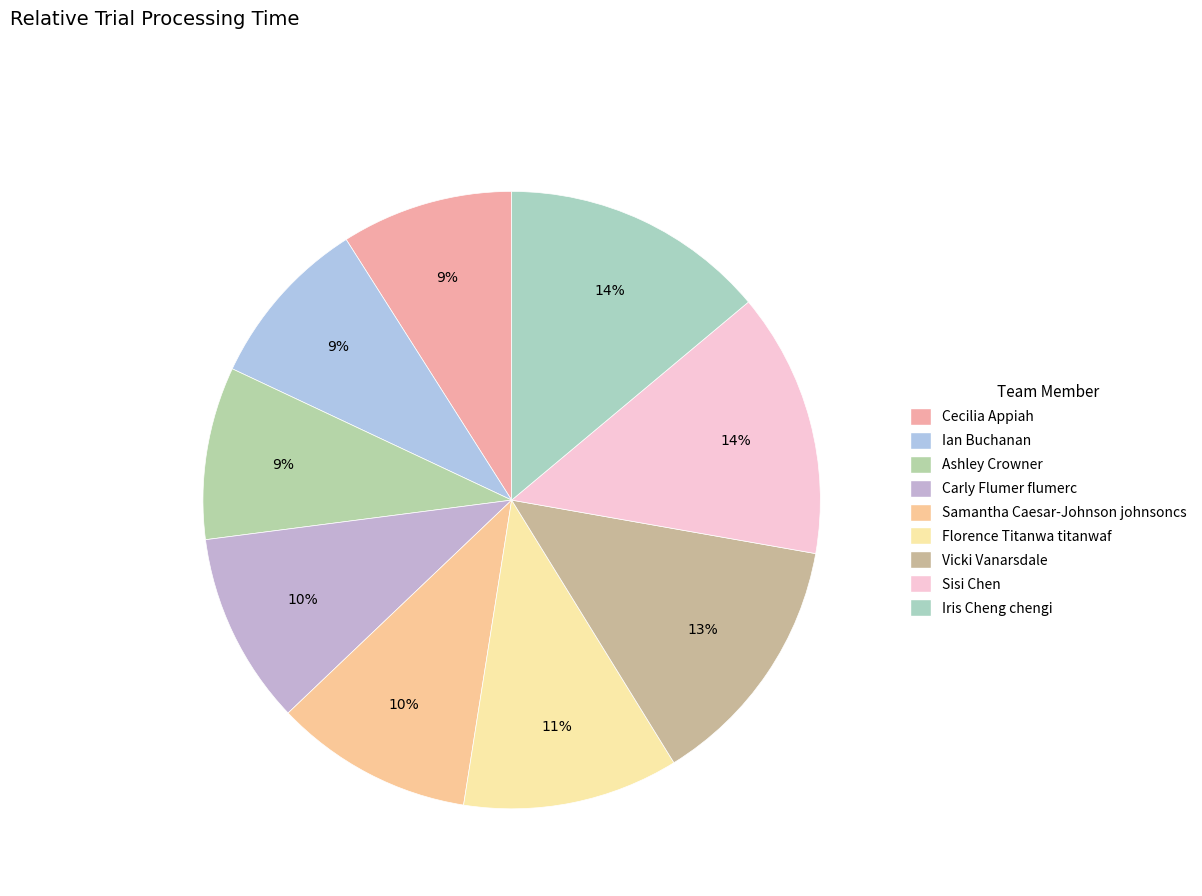

What is the change in value from Vicki Vanarsdale to Sisi Chen?

+1.2